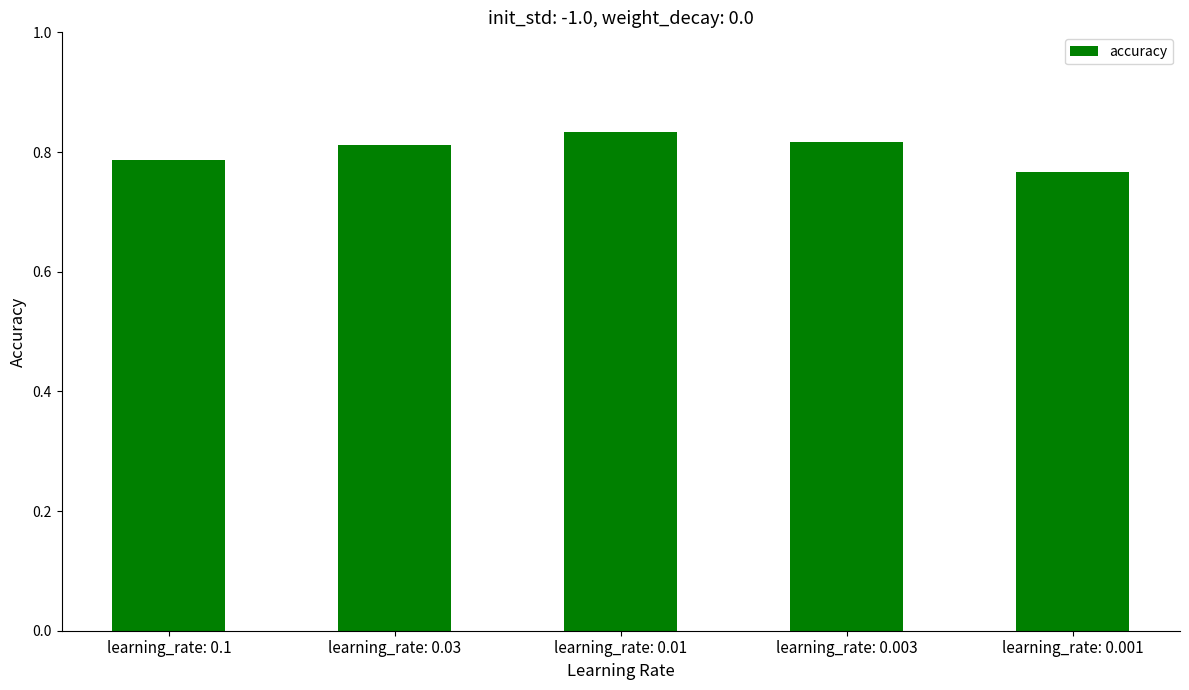

What is the difference between the maximum and minimum values?

0.1